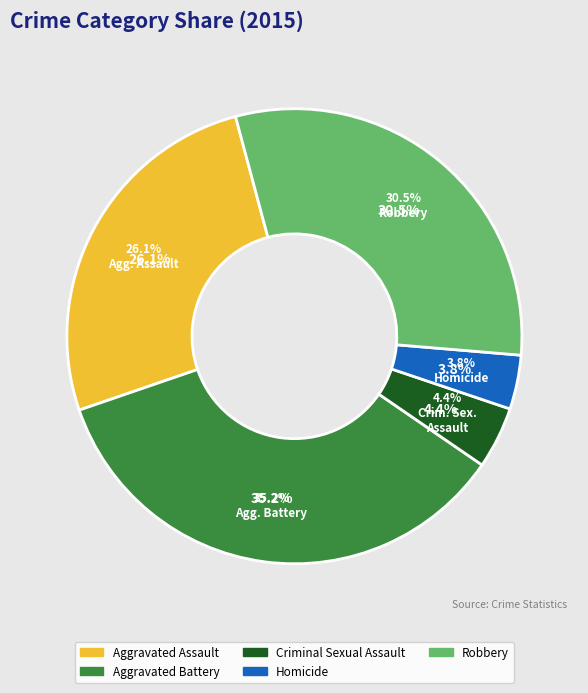

Which category has the smallest portion of the pie?

Homicide